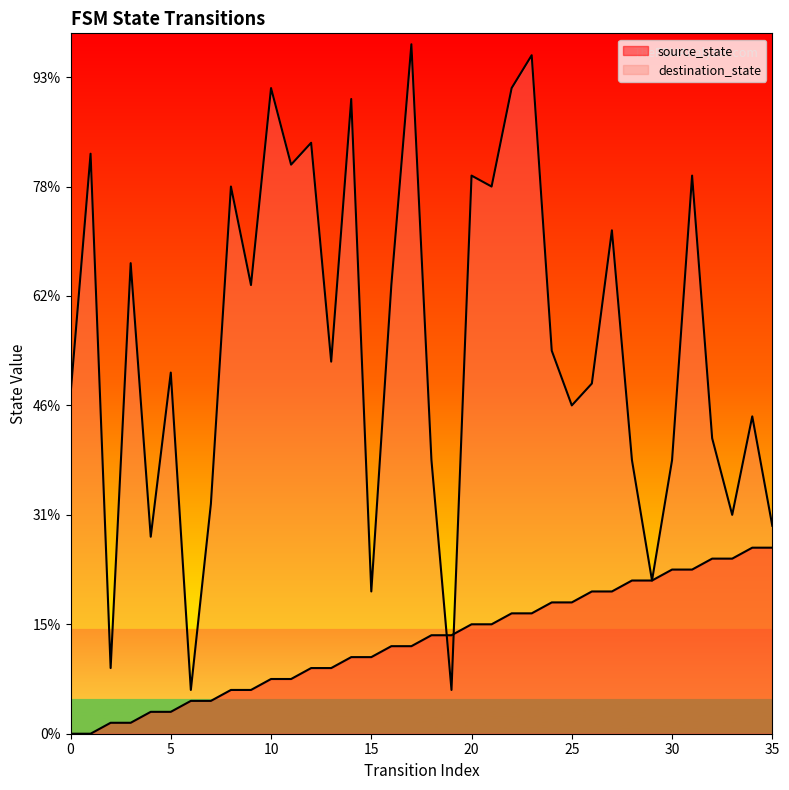

Read the destination_state value at 33, to the nearest 5.

20